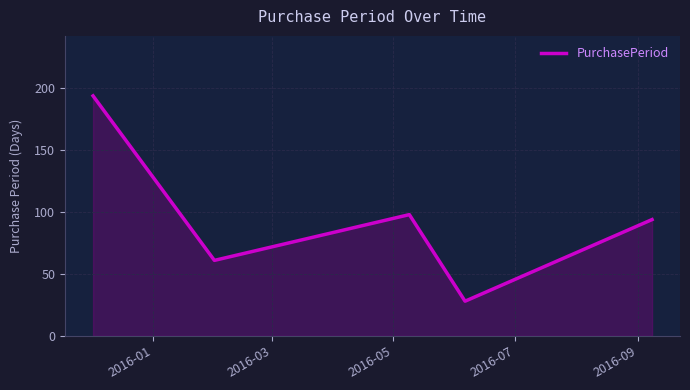

How many interior local peaks (higher than both neighbors) does the data have?

1